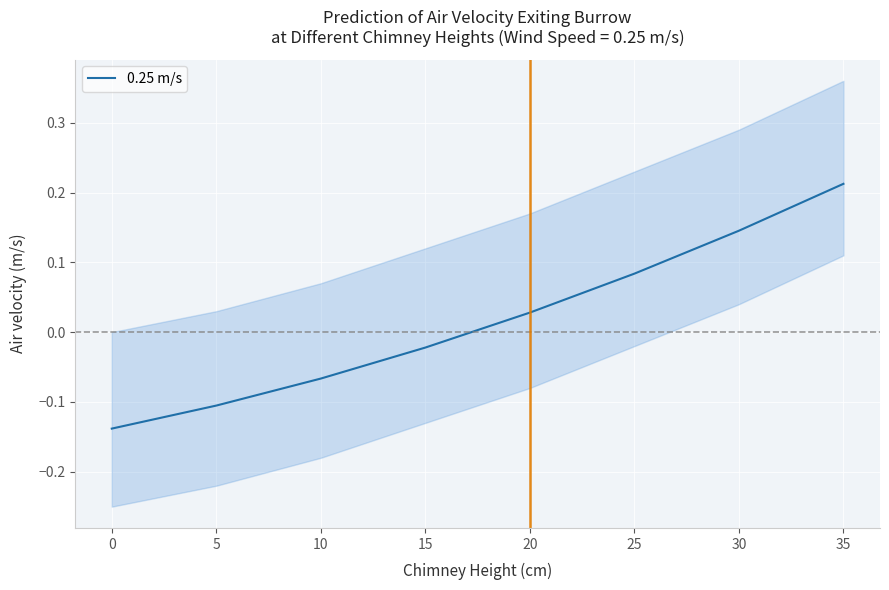

True or false: there are more than 1 points higher than both neighbors.

False